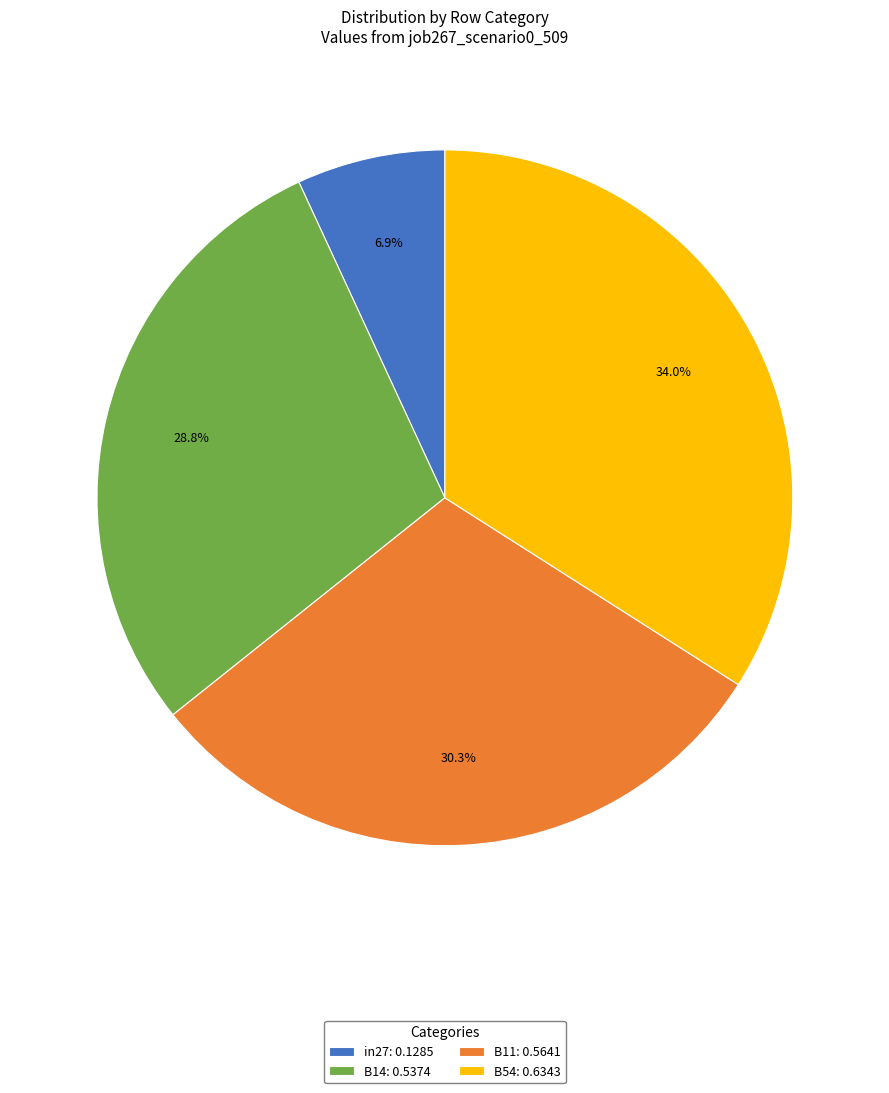

Is there a majority slice in this chart?

No